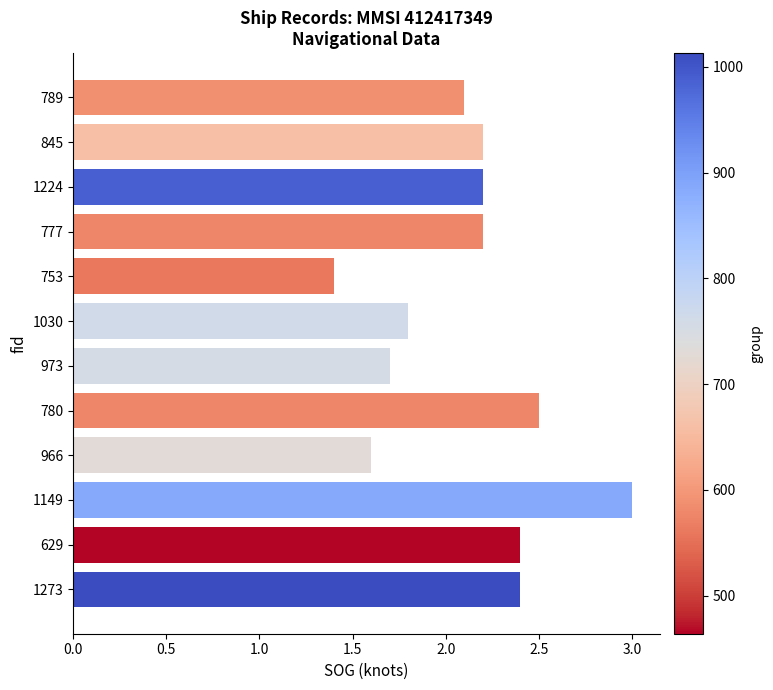

Reading bottom to top, what are all the values shown in this chart?

2.4	2.4	3.0	1.6	2.5	1.7	1.8	1.4	2.2	2.2	2.2	2.1